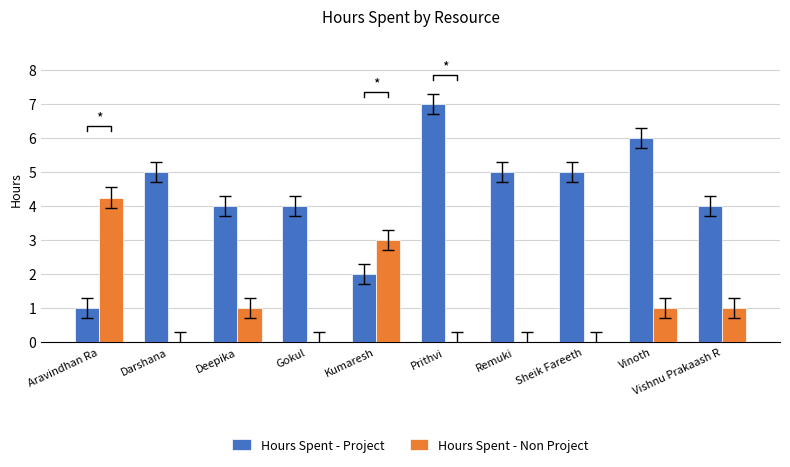

How many categories are shown in the chart?

10